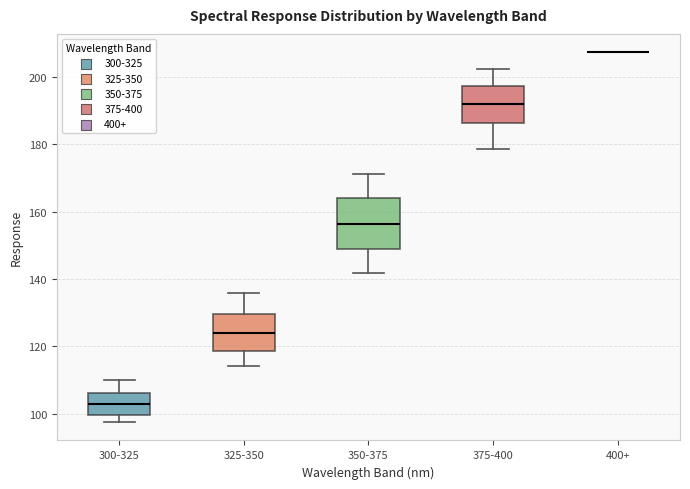

Reading left to right, transcribe this box plot: for each box, give where its median line is, the range the box spans, and where its two whiskers end, as read against the y-axis. The values are not printed on the chart, so give them approximately, as read against the axis.

300-325: median 102, box 100 to 106, whiskers 98 to 110
325-350: median 124, box 118 to 130, whiskers 114 to 136
350-375: median 156, box 148 to 164, whiskers 142 to 172
375-400: median 192, box 186 to 198, whiskers 178 to 202
400+: box collapsed to a line at 208, whiskers 208 to 208